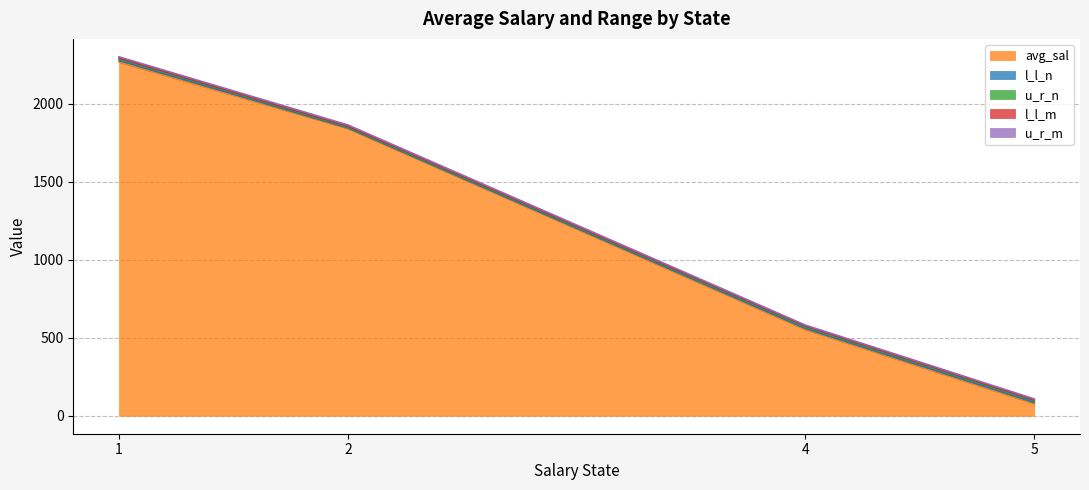

At which category does l_l_n reach its first local peak?

1